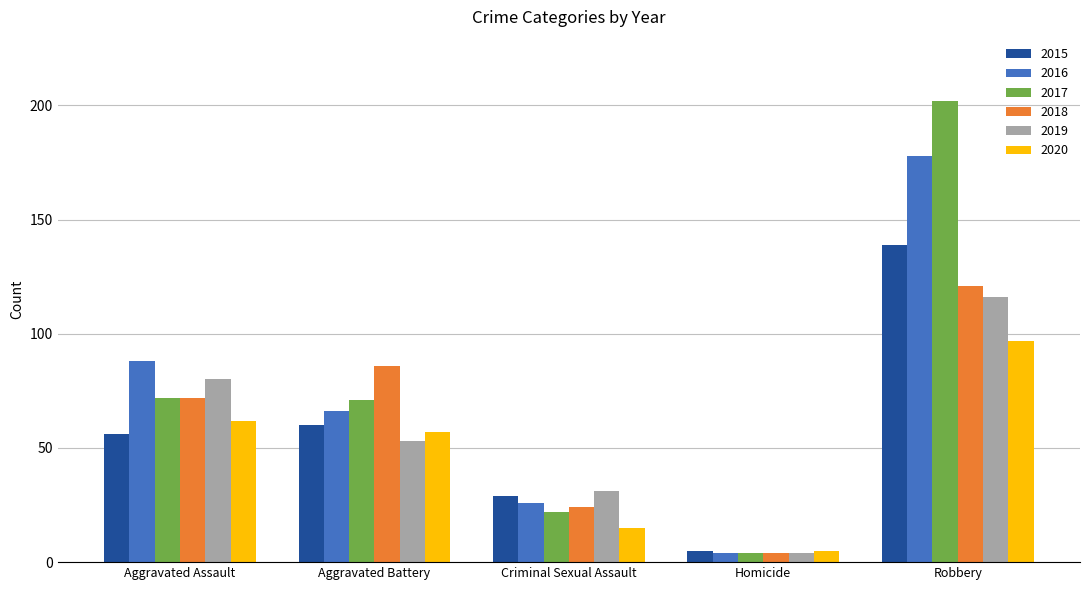

At how many categories does at least one series exceed 4?

5